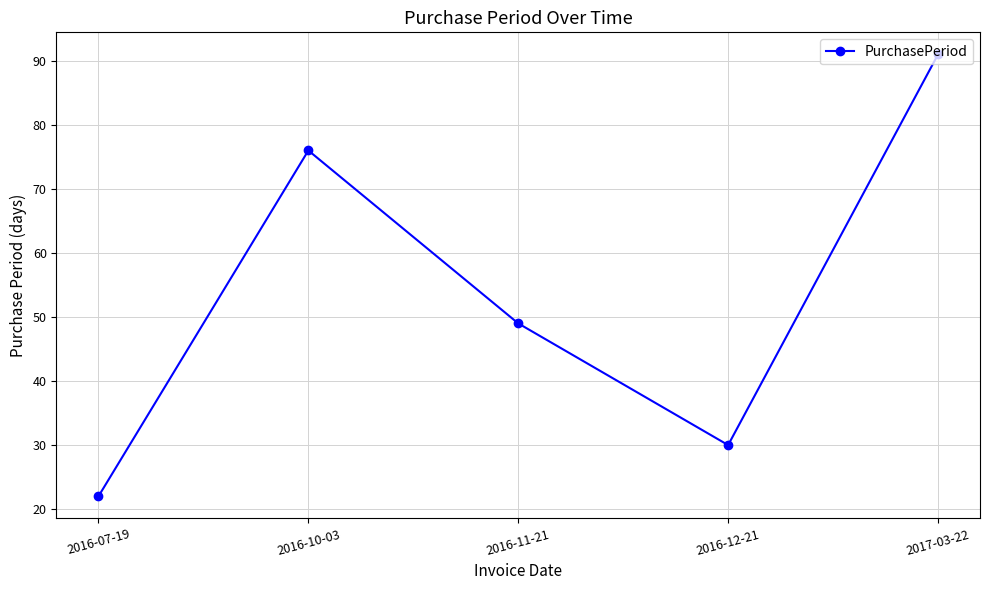

What is the change in value from 2016-10-03 to 2016-11-21?

-27